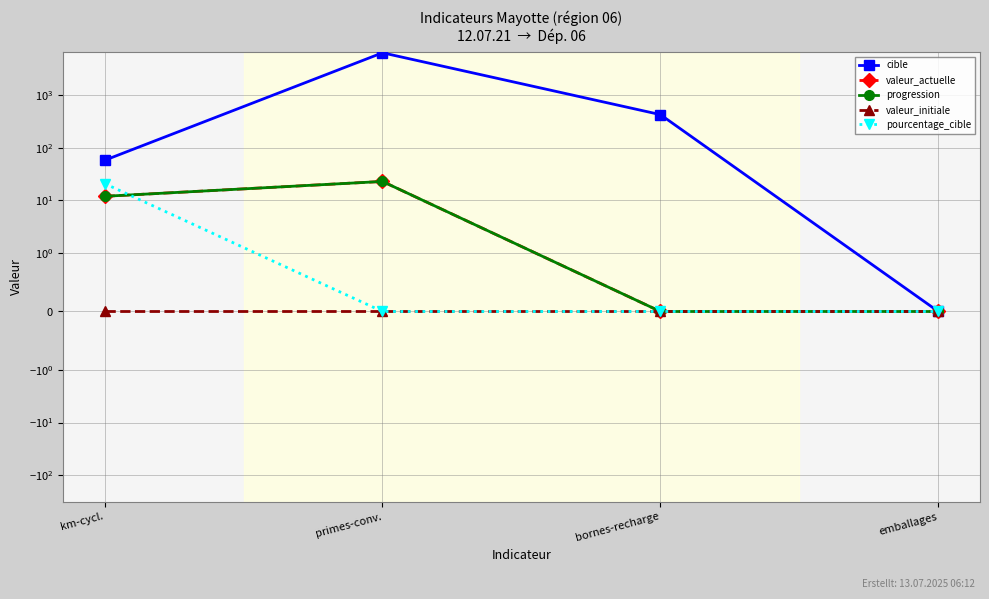

Which category has the highest value in the progression series?

primes-conv.